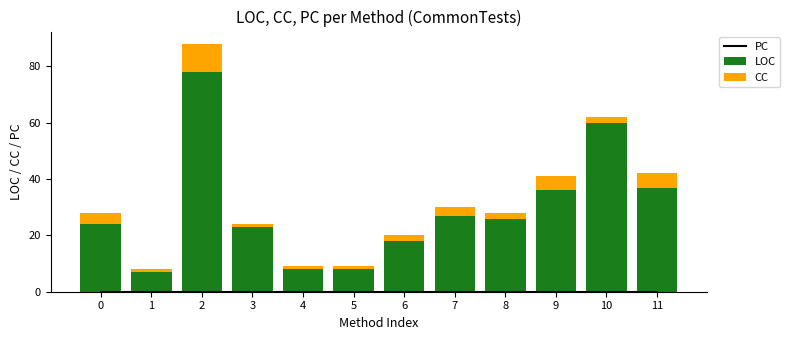

Count the number of categories in the chart.

12